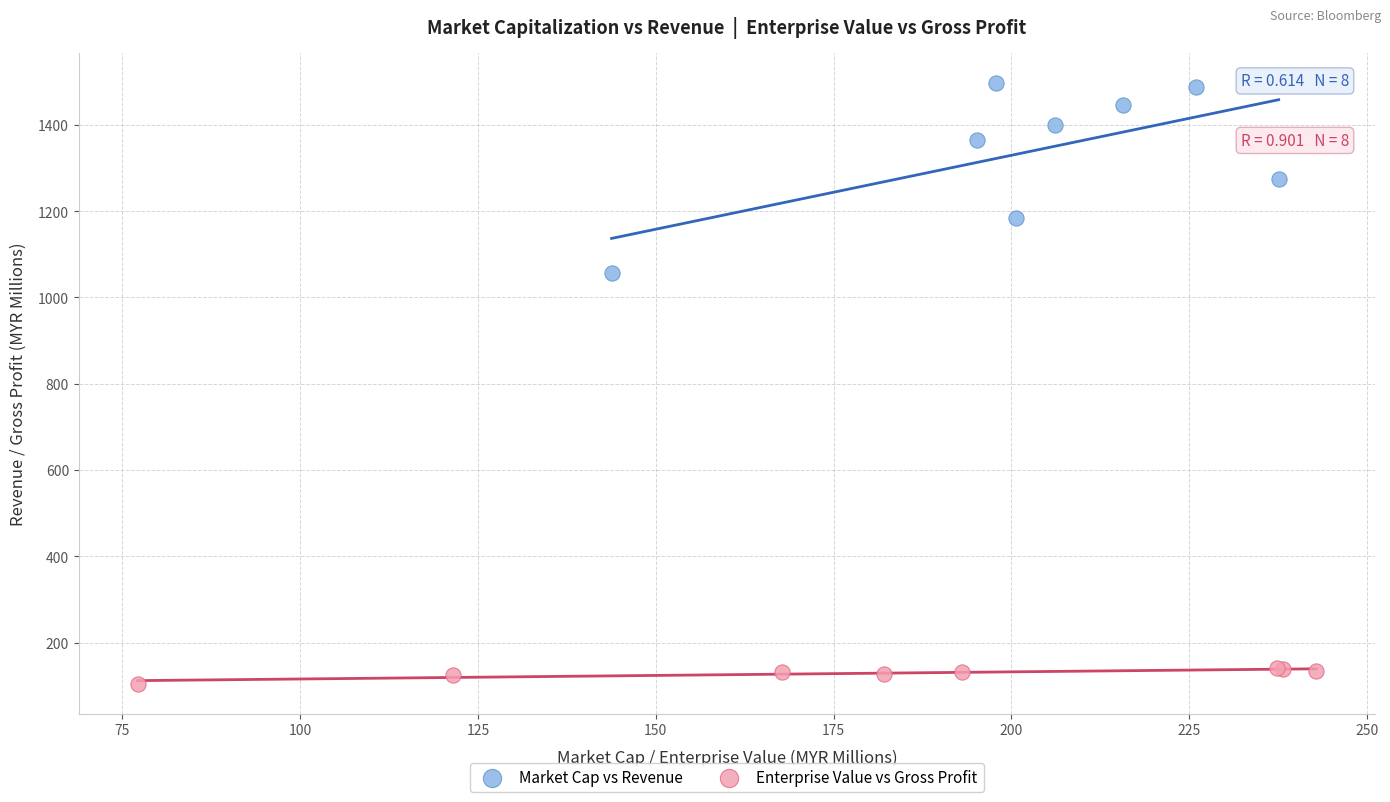

Which series contains the highest Y value?

Market Cap vs Revenue